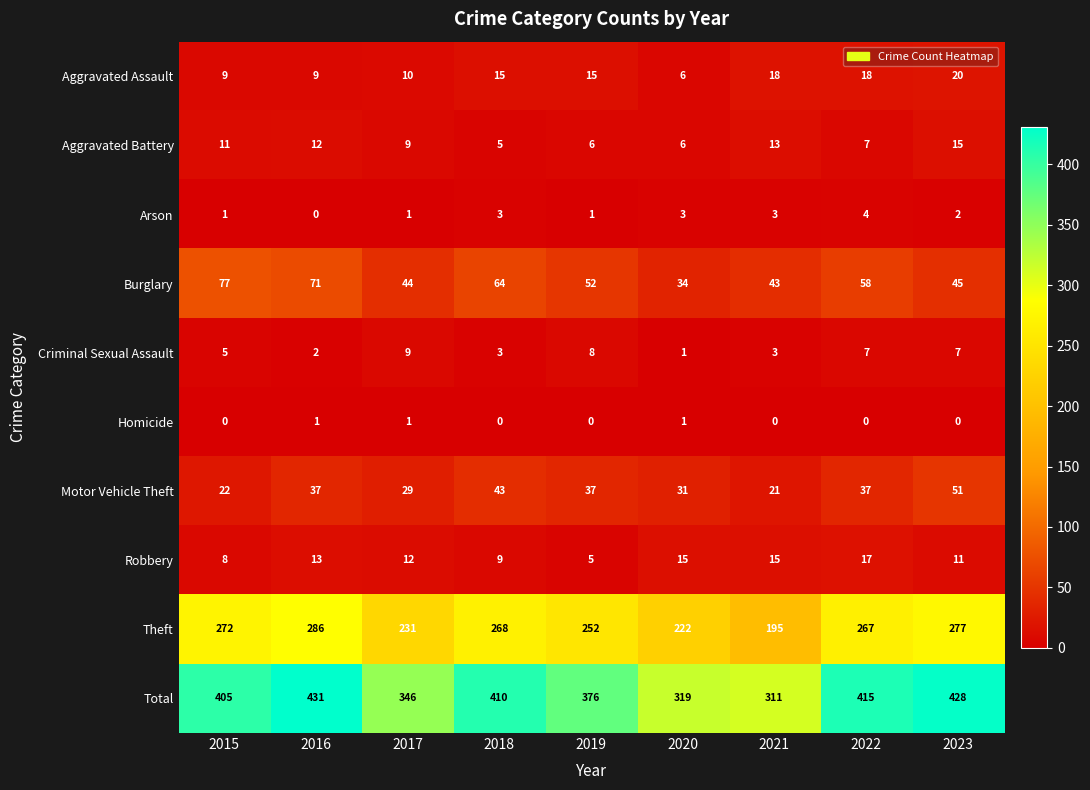

What is the difference between the Total values at 2017 and 2023?

82